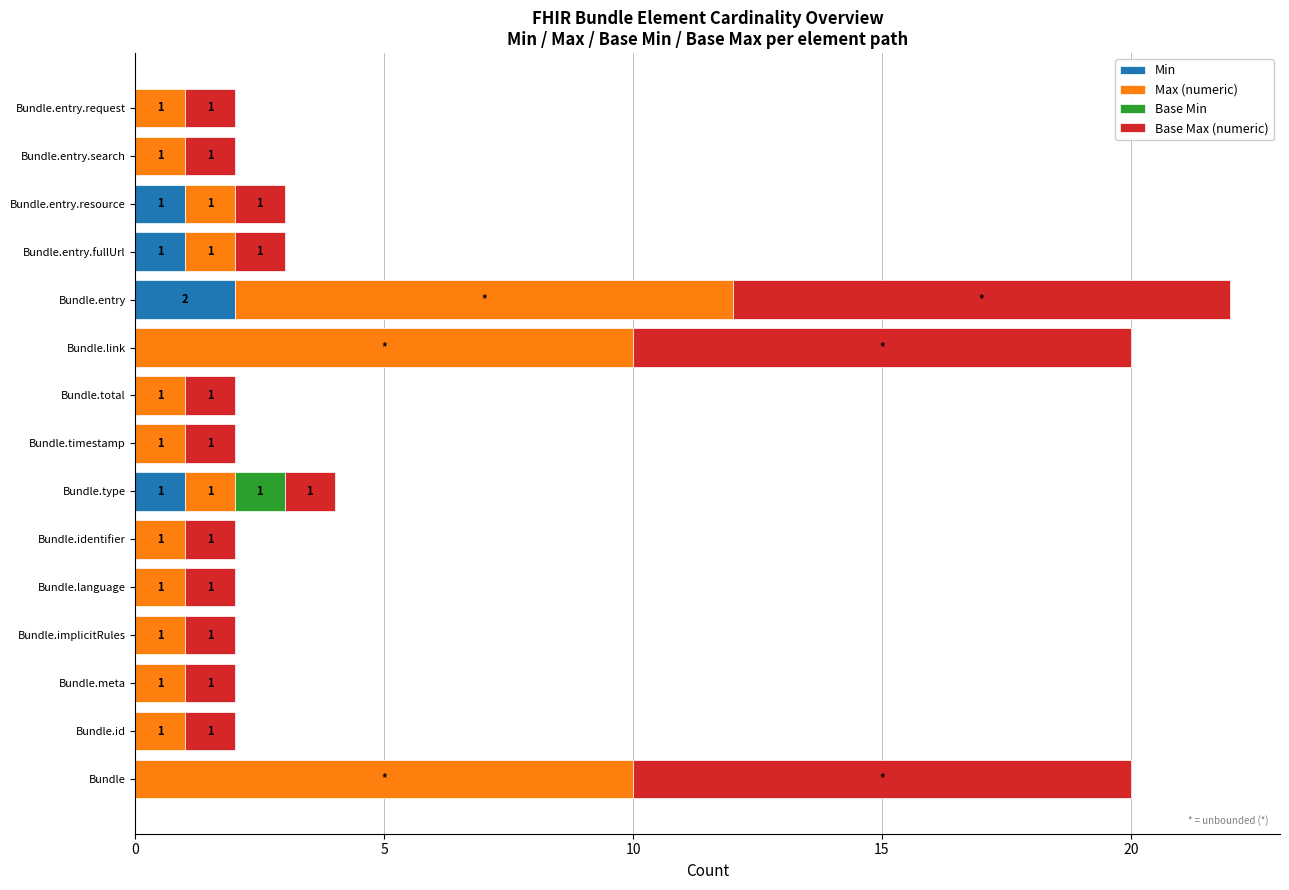

True or false: Min has a value of 0 at Bundle.timestamp.

True